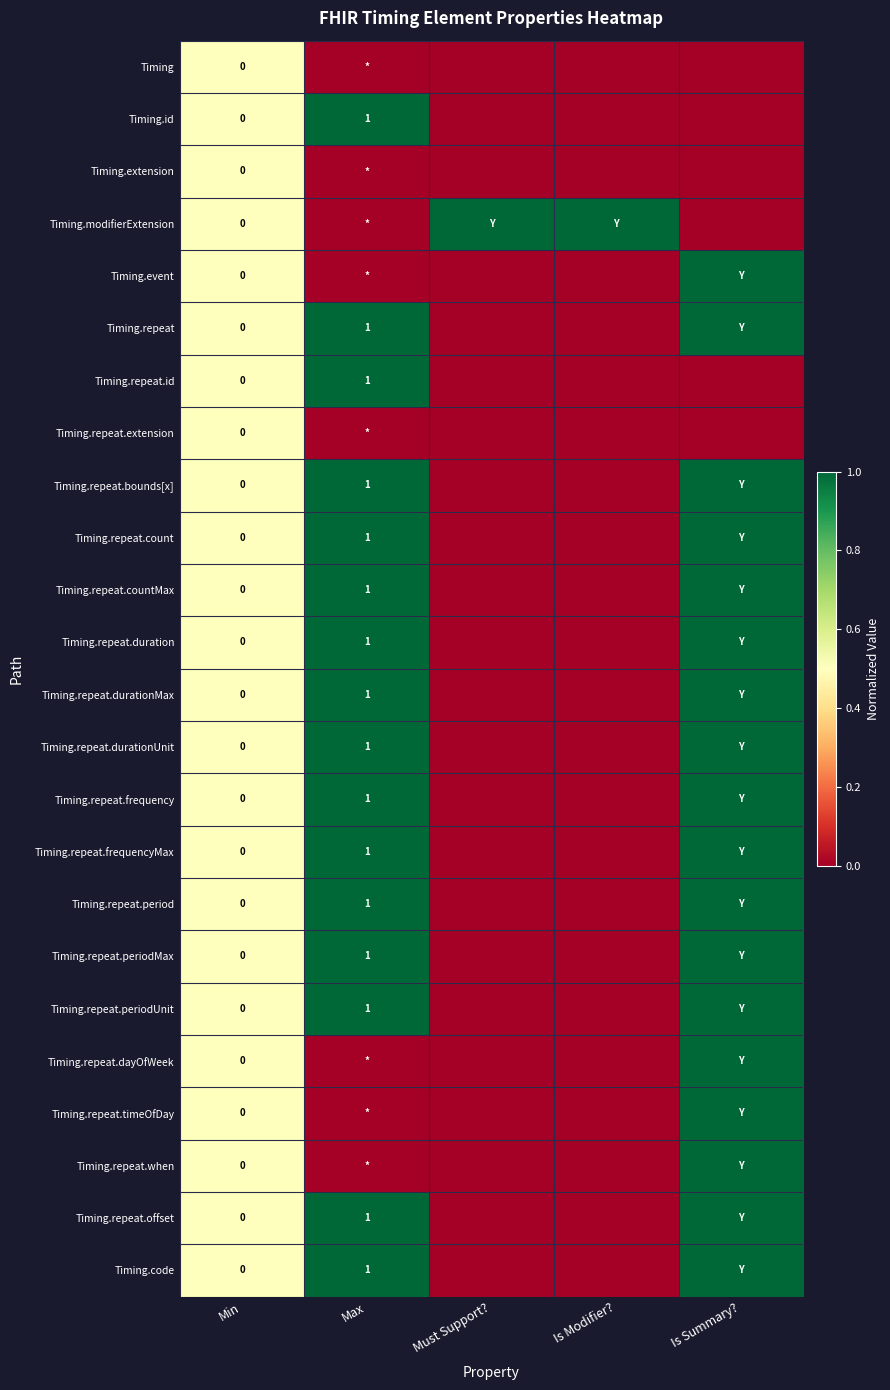

What is the difference between the maximum and minimum values in the Timing.repeat.frequencyMax series?

1.0